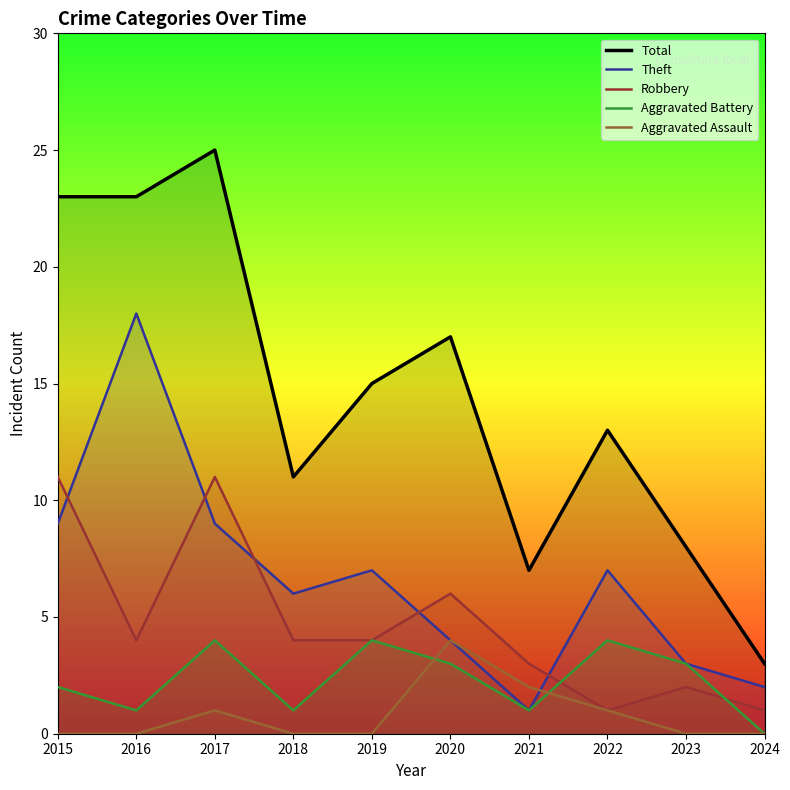

Which series has the largest total across all categories?

Total